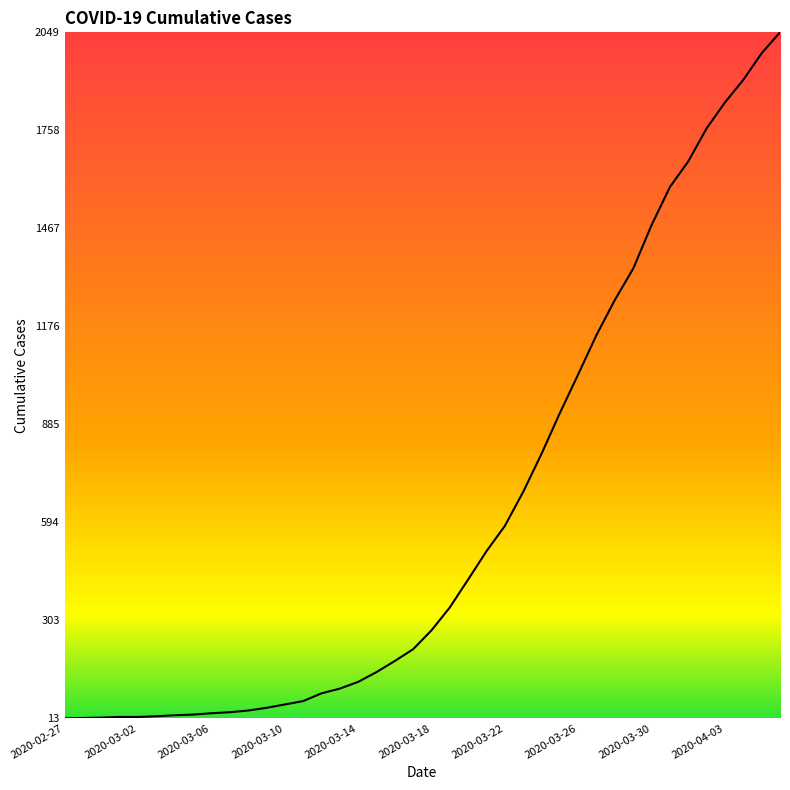

What is the difference between the maximum and minimum values?

2036